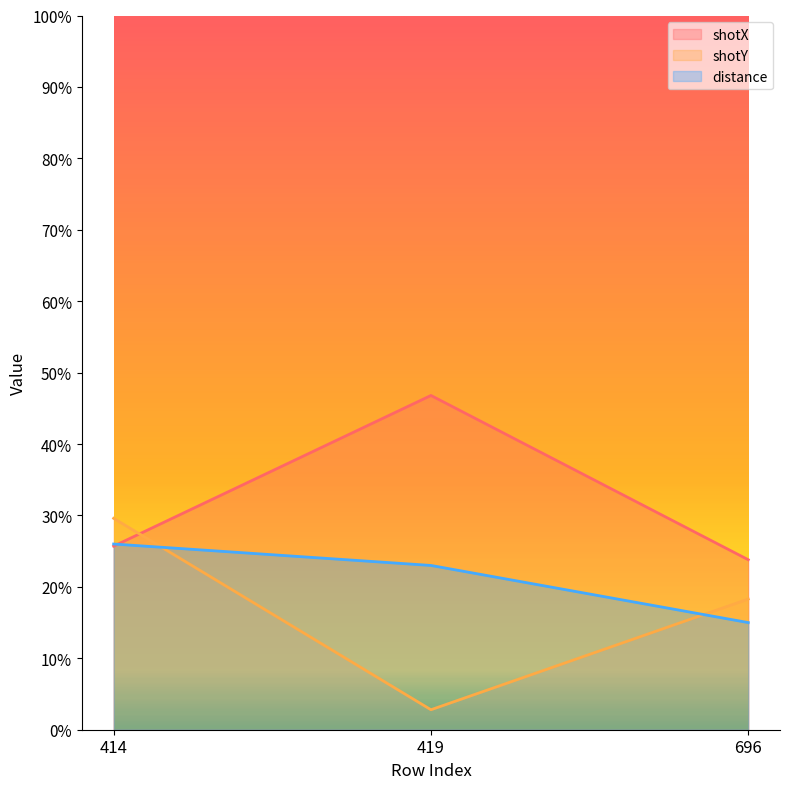

Is the value of shotX at 414 greater than the value of shotY at 696?

Yes